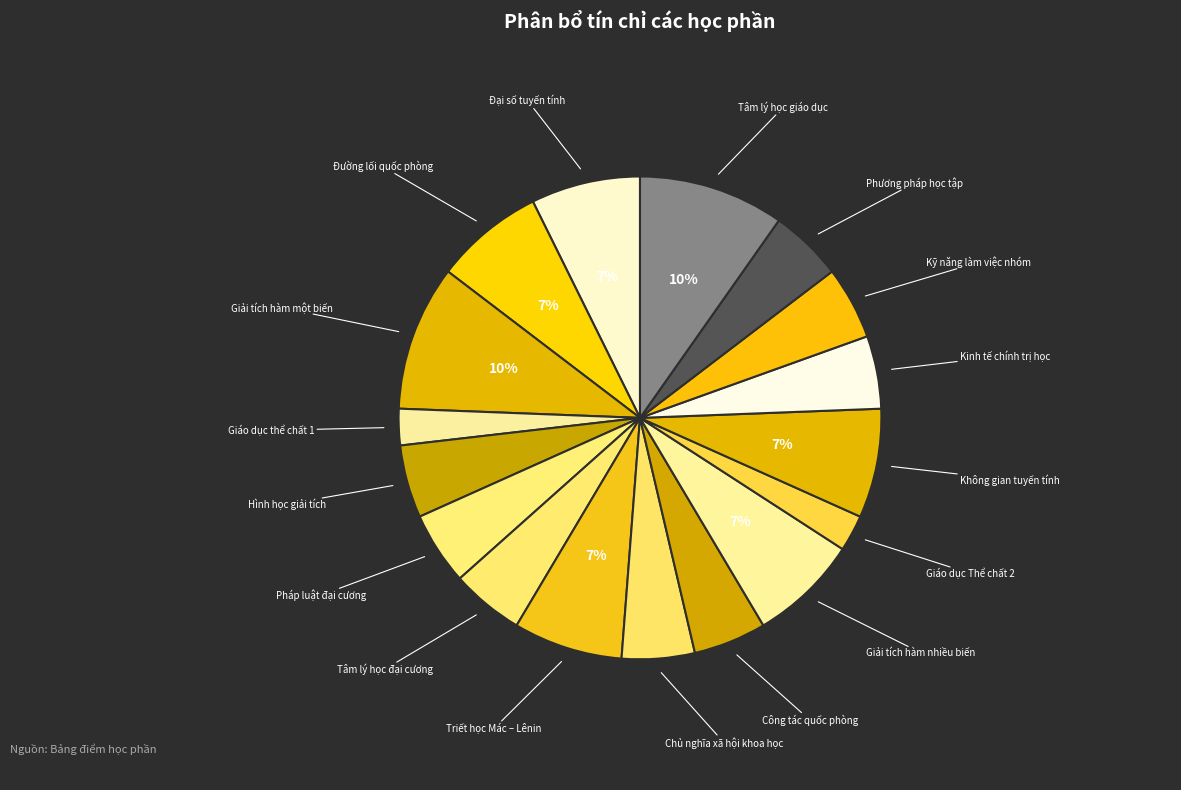

How many segments does this pie chart have?

17